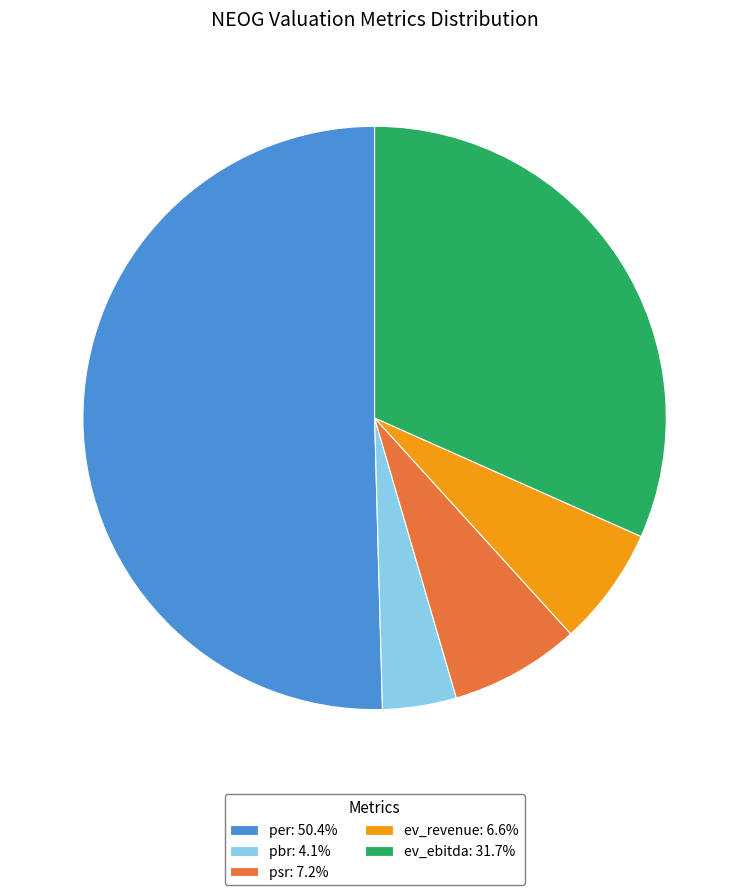

Which category accounts for the majority?

per